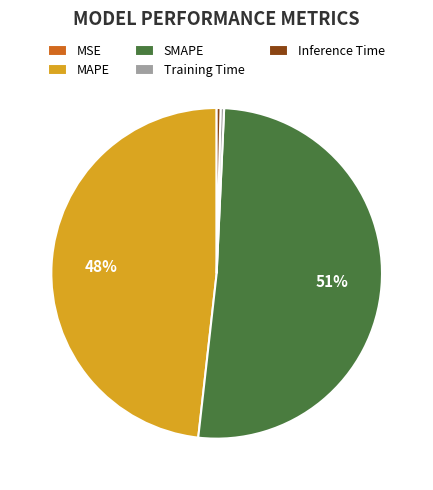

Which slice is the largest?

SMAPE